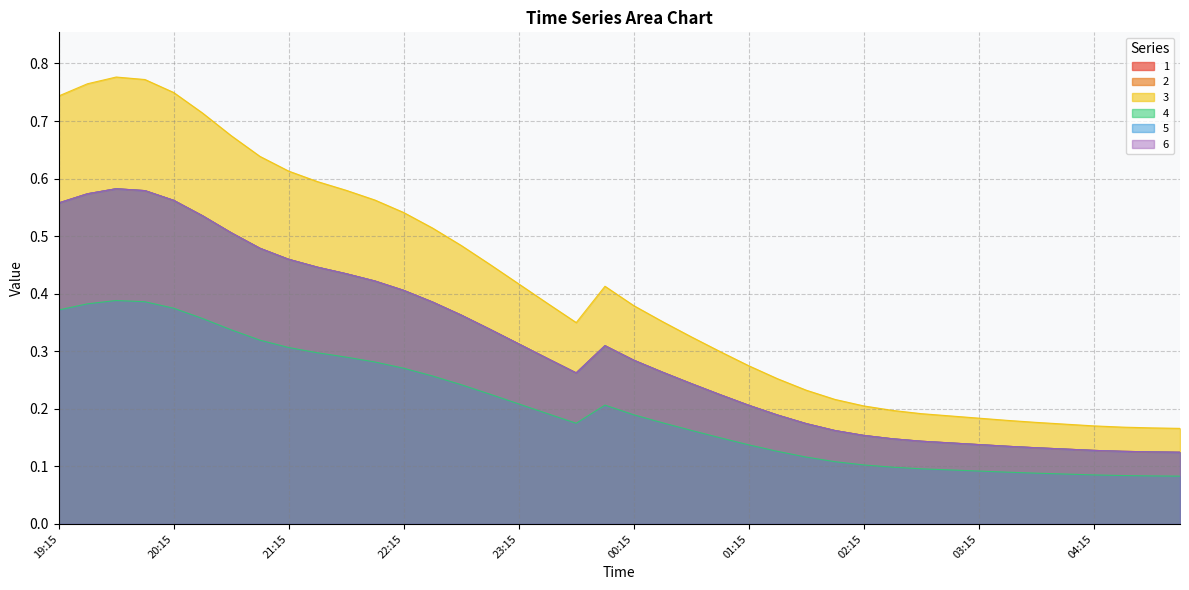

What is the sum of the 4 values at 01:30 and 21:45?

0.4